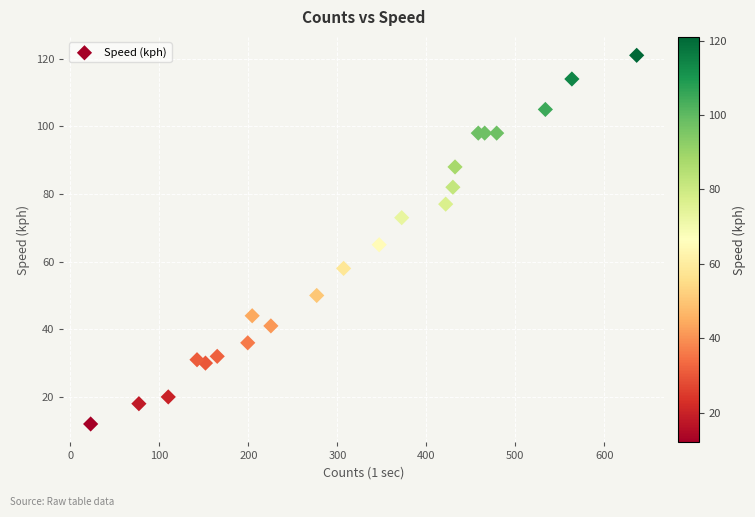

What is the range of Y values (max minus min)?

109